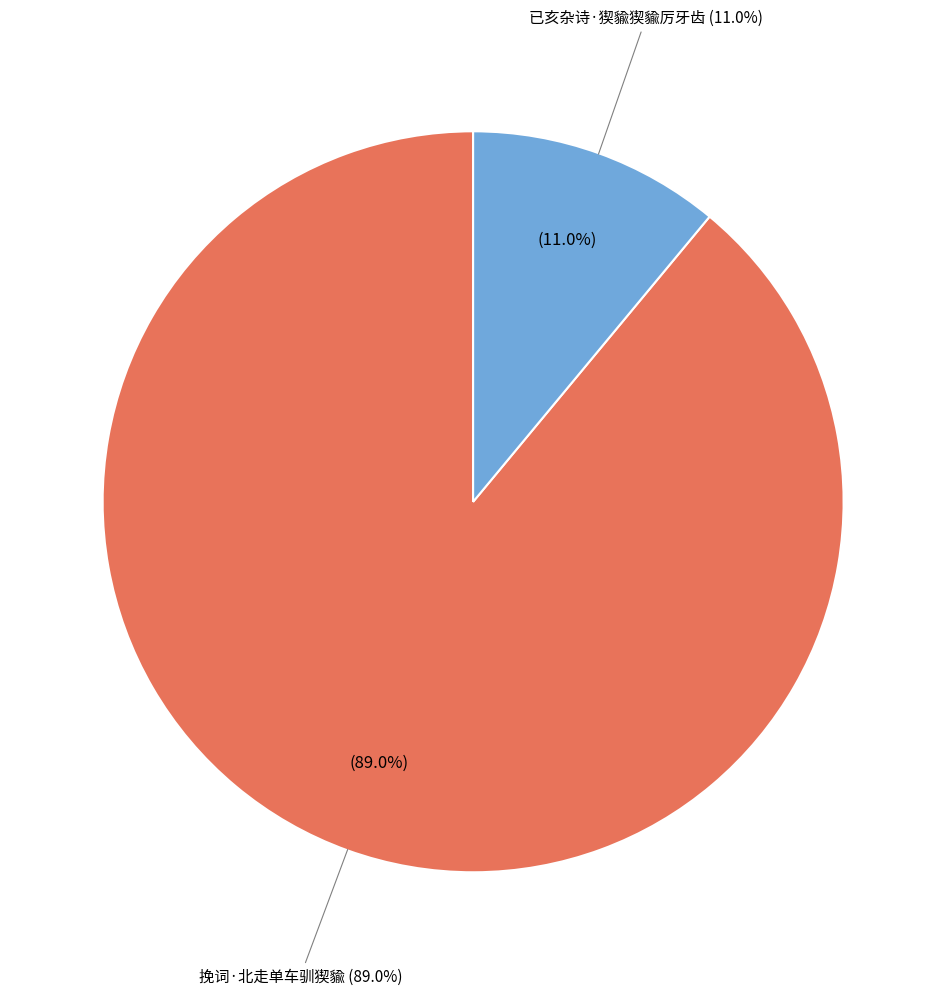

The 挽词·北走单车驯猰貐 slice represents 89% of the pie. True or false?

True